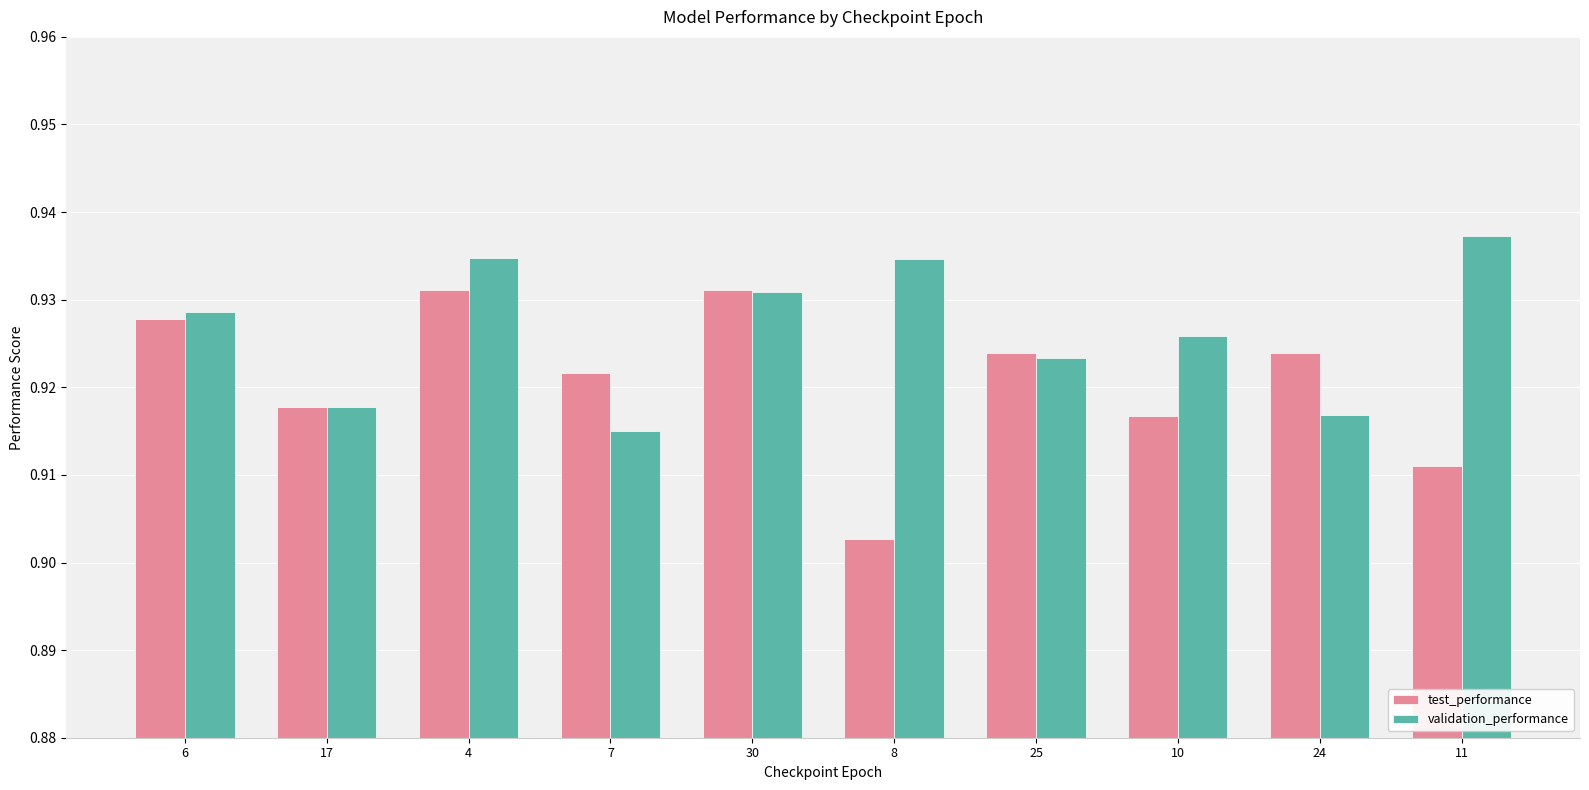

At which category does the chart reach its minimum across all series?

8